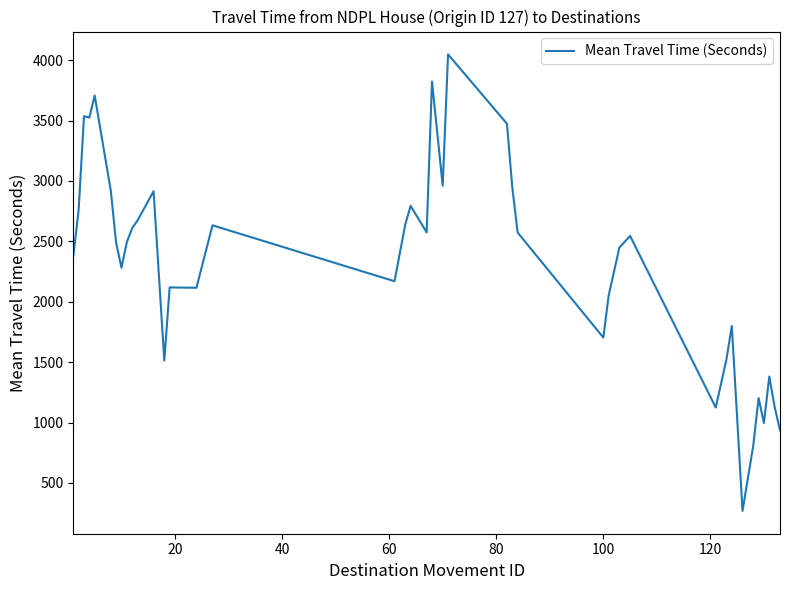

What is the smallest value displayed?

269